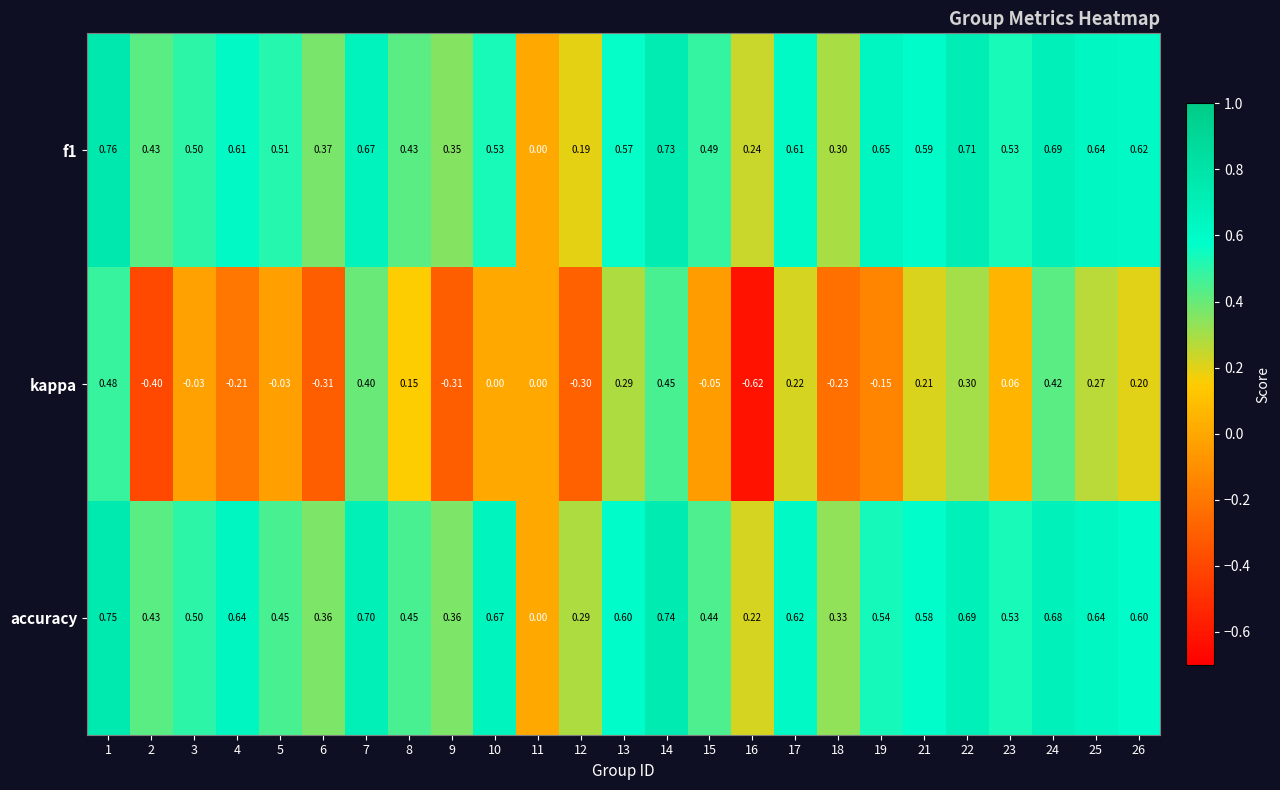

Which series has the largest total across all categories?

accuracy